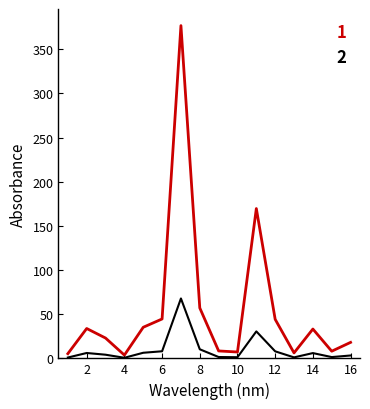

List the series in order of their overall mean, lowest first.

2, 1